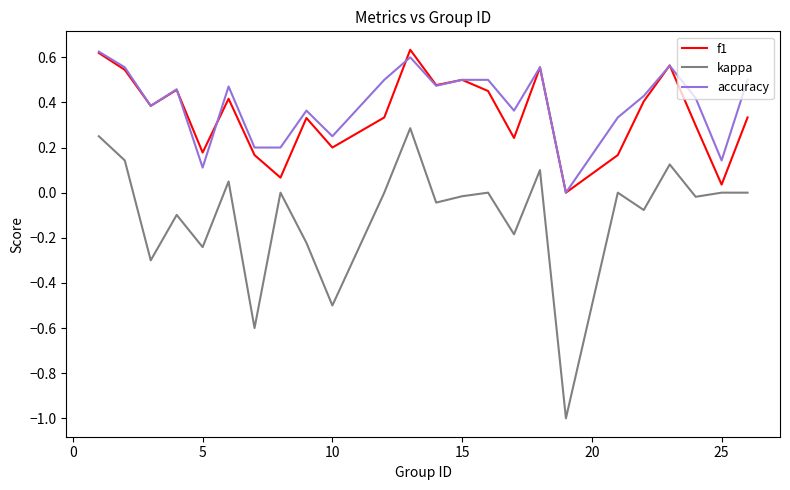

What is the smallest value displayed?

-1.0